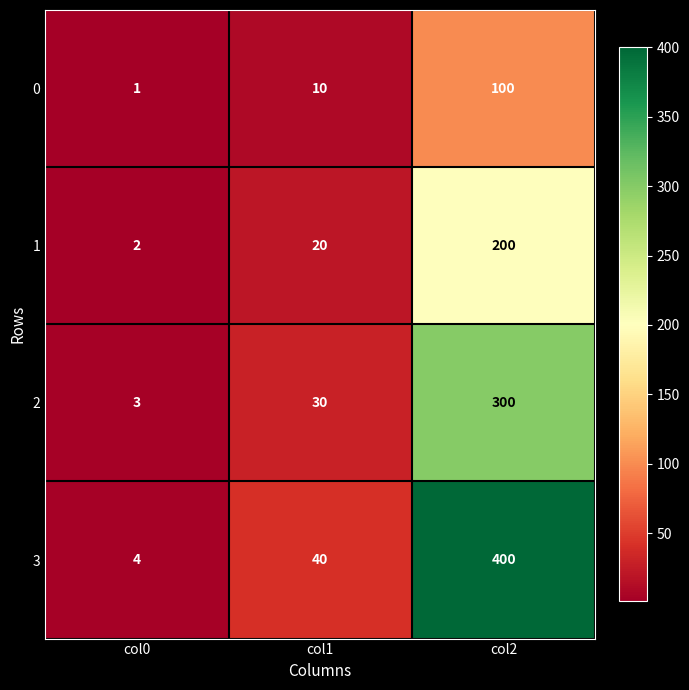

What is the approximate value of 2 at col2?

300